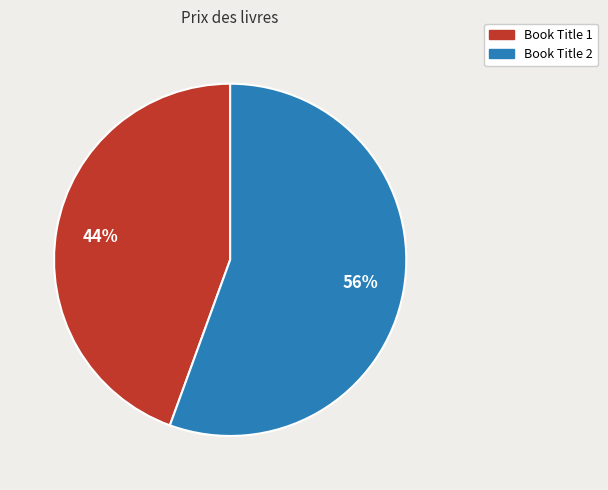

How many segments does this pie chart have?

2